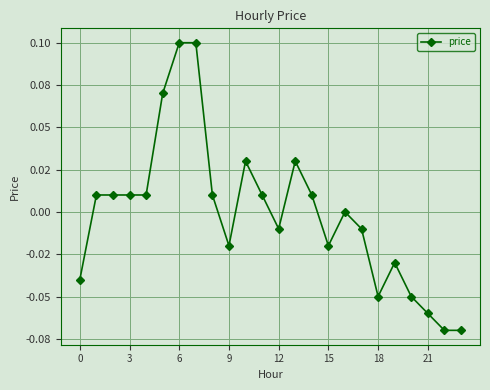

Does the chart have visible grid lines?

Yes